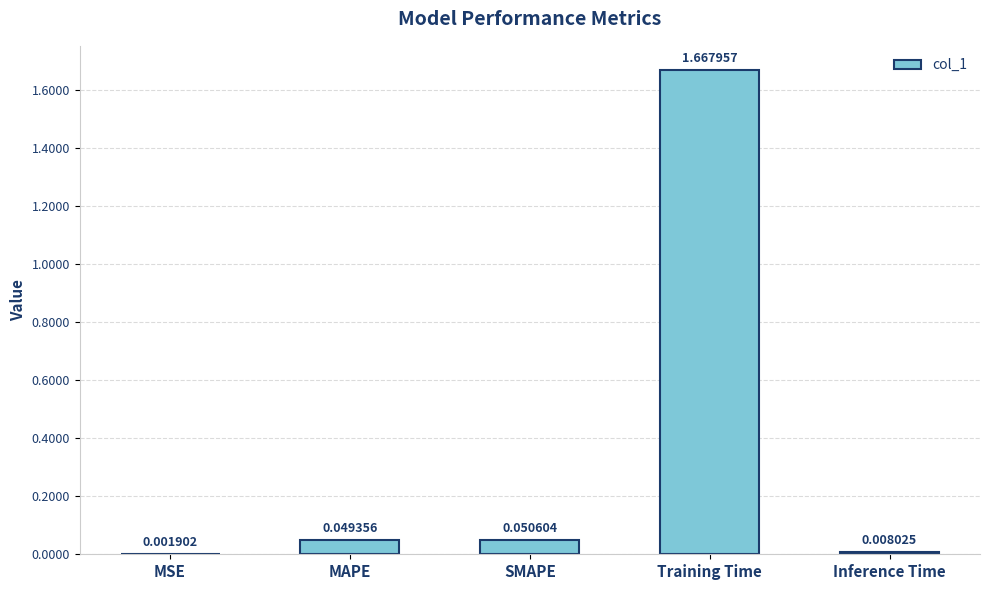

At which category does the chart reach its peak across all series?

Training Time